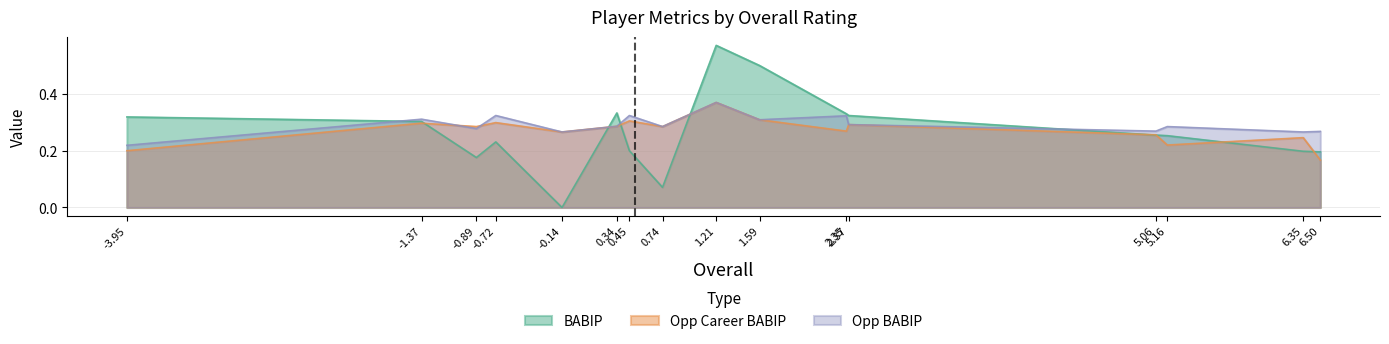

Which series has the widest spread of values?

BABIP